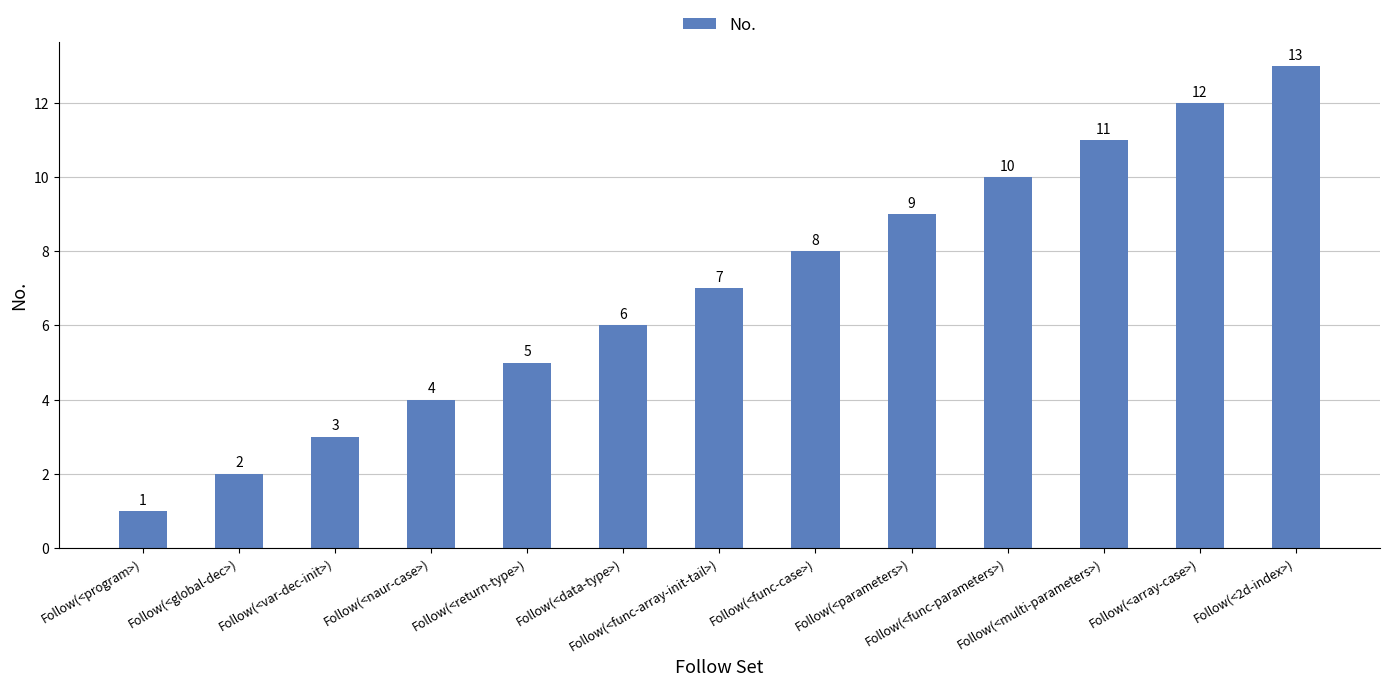

What is the label of the 2nd bar from the left?

Follow(<global-dec>)